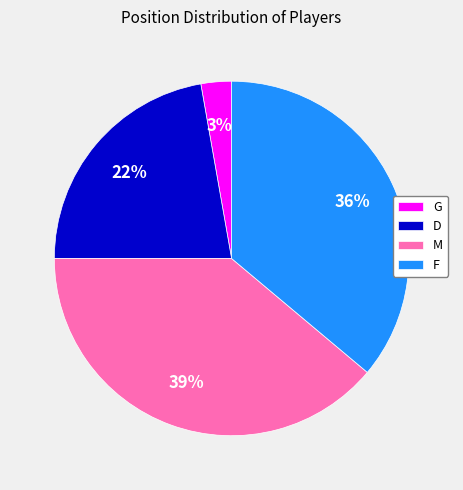

Rank the categories by value from lowest to highest.

G, D, F, M